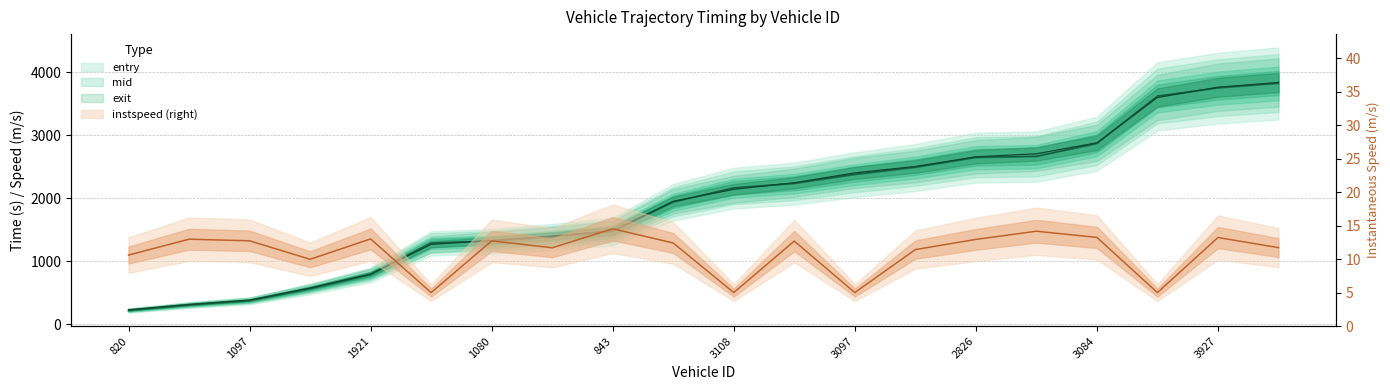

True or false: entry has more than 1 interior local peaks.

False